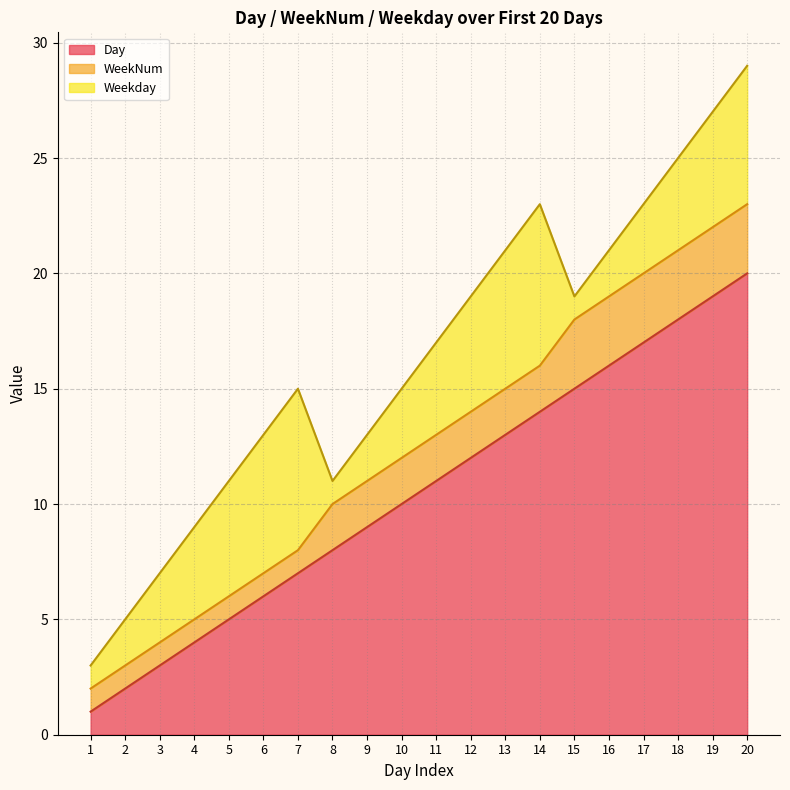

Read the WeekNum value at 15.

3